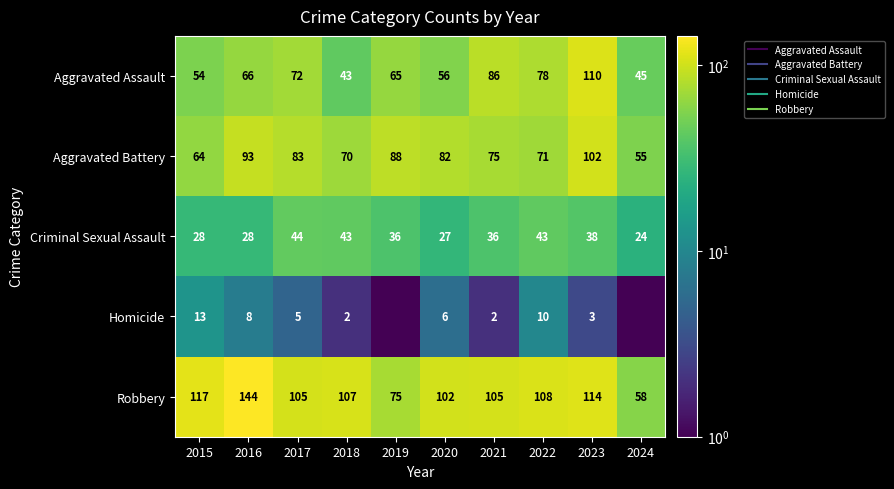

What is the difference between the highest and lowest values at 2021?

103.0